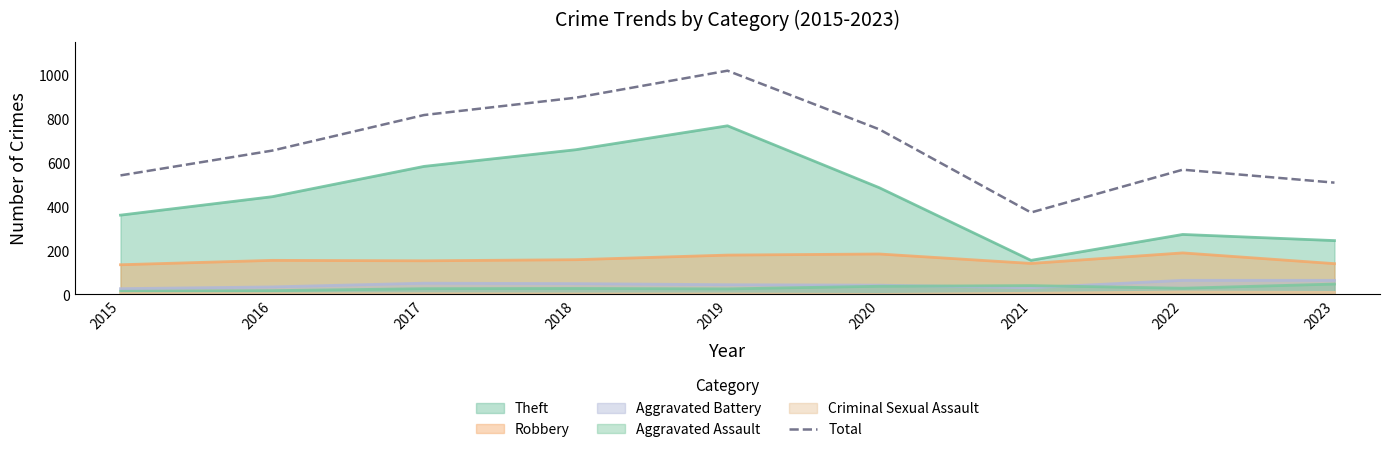

Count the number of values greater than 655.

4